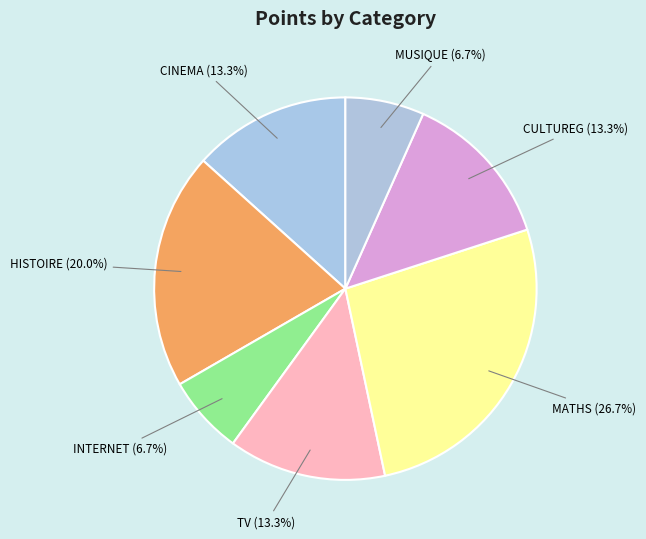

How much of the chart is everything except INTERNET?

93.3%